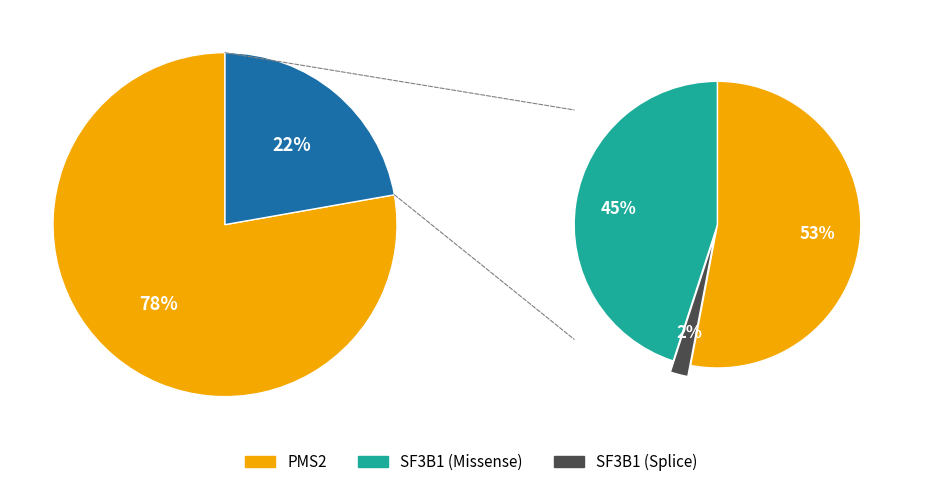

To the nearest percent, what is the average slice percentage?

50%